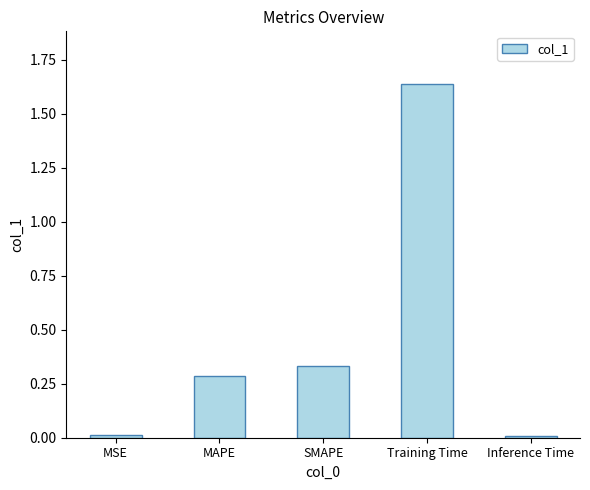

What position from the left is Training Time?

4